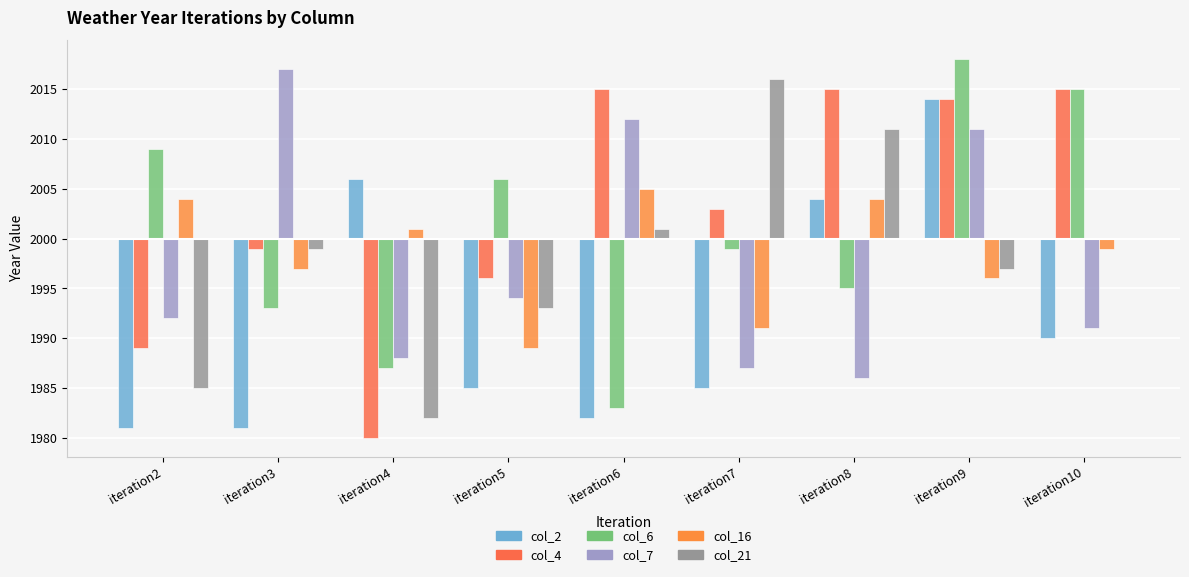

What is the difference between the maximum and minimum values in the col_2 series?

33